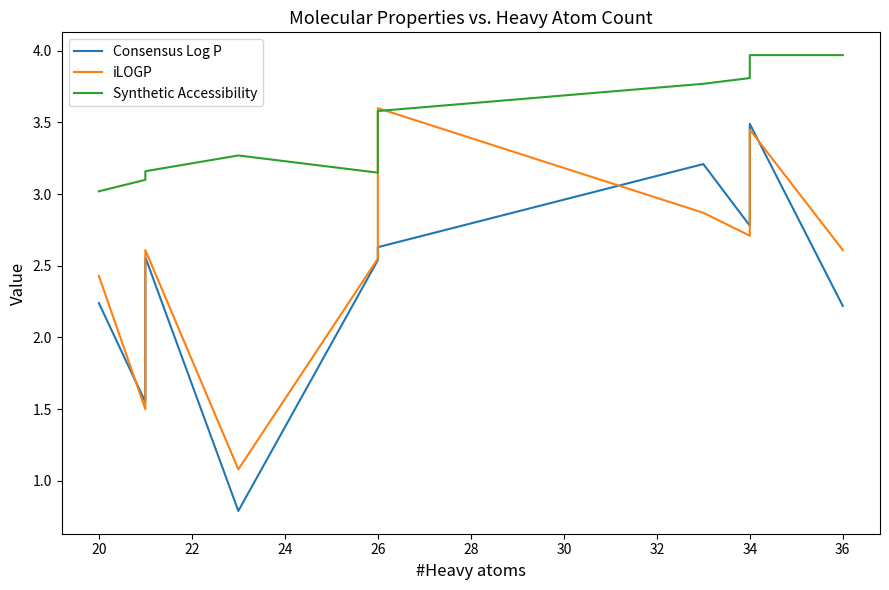

Is it true that iLOGP equals 0.3 at 24?

False